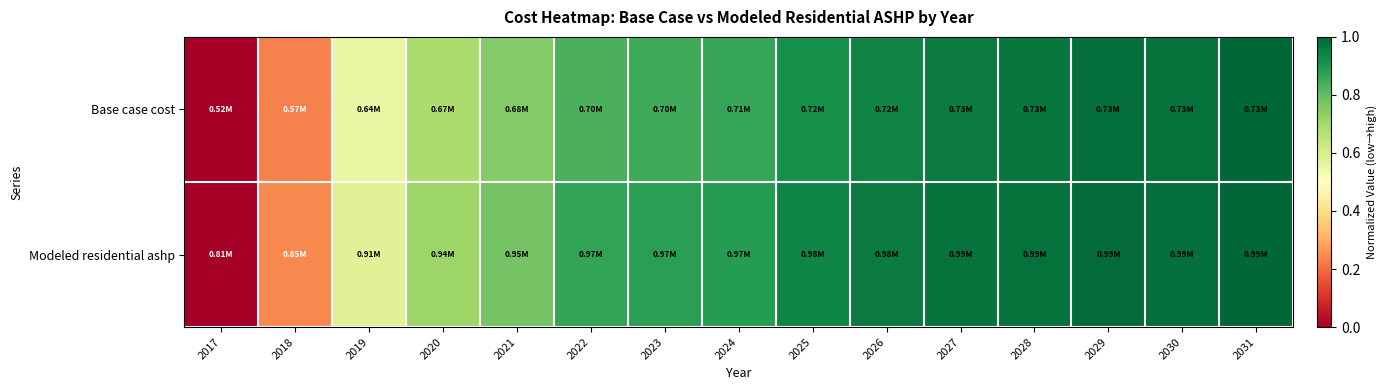

Rank the series by their average value, from lowest to highest.

Base case cost, Modeled residential ashp